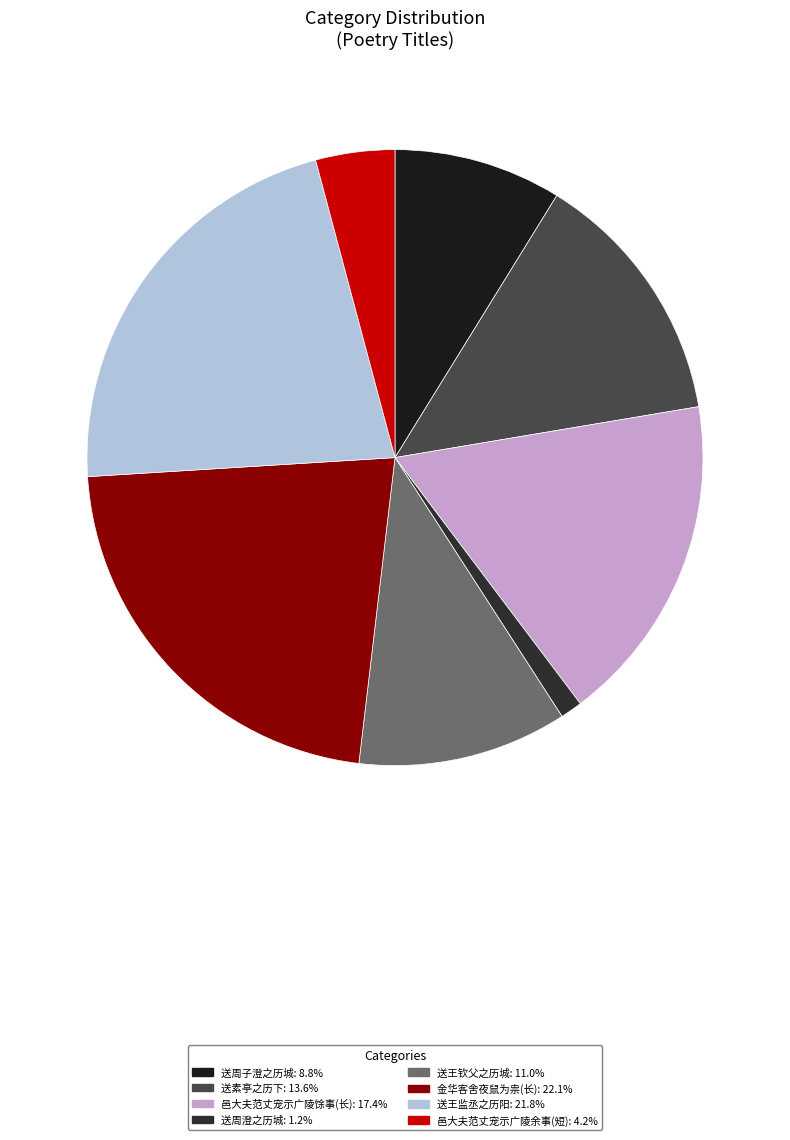

How many slices are in this pie chart?

8